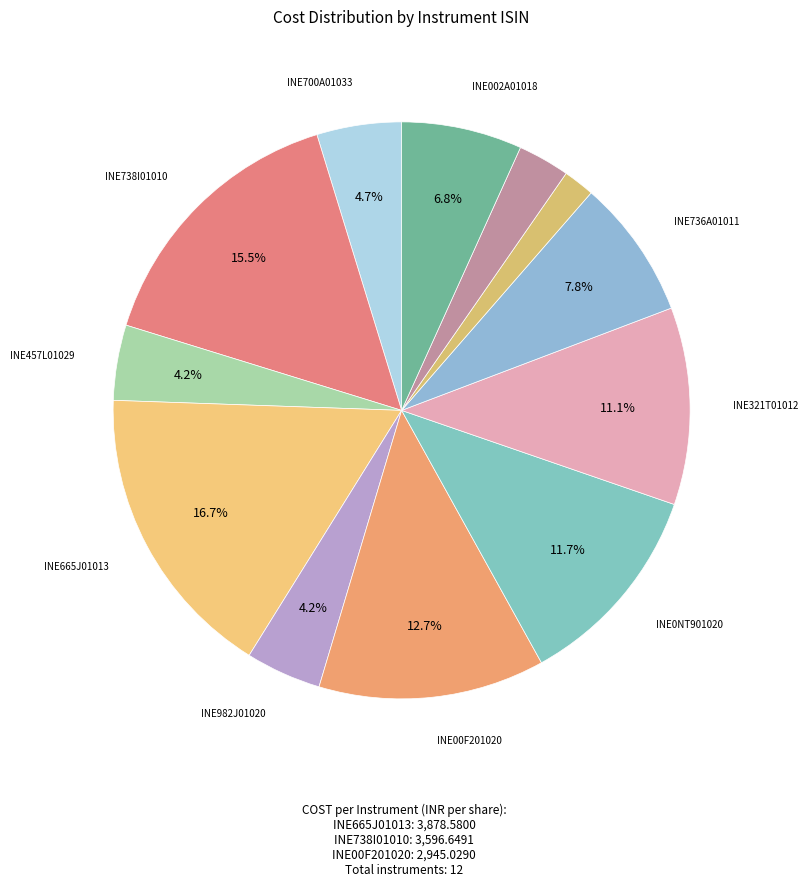

Is there a majority slice in this chart?

No